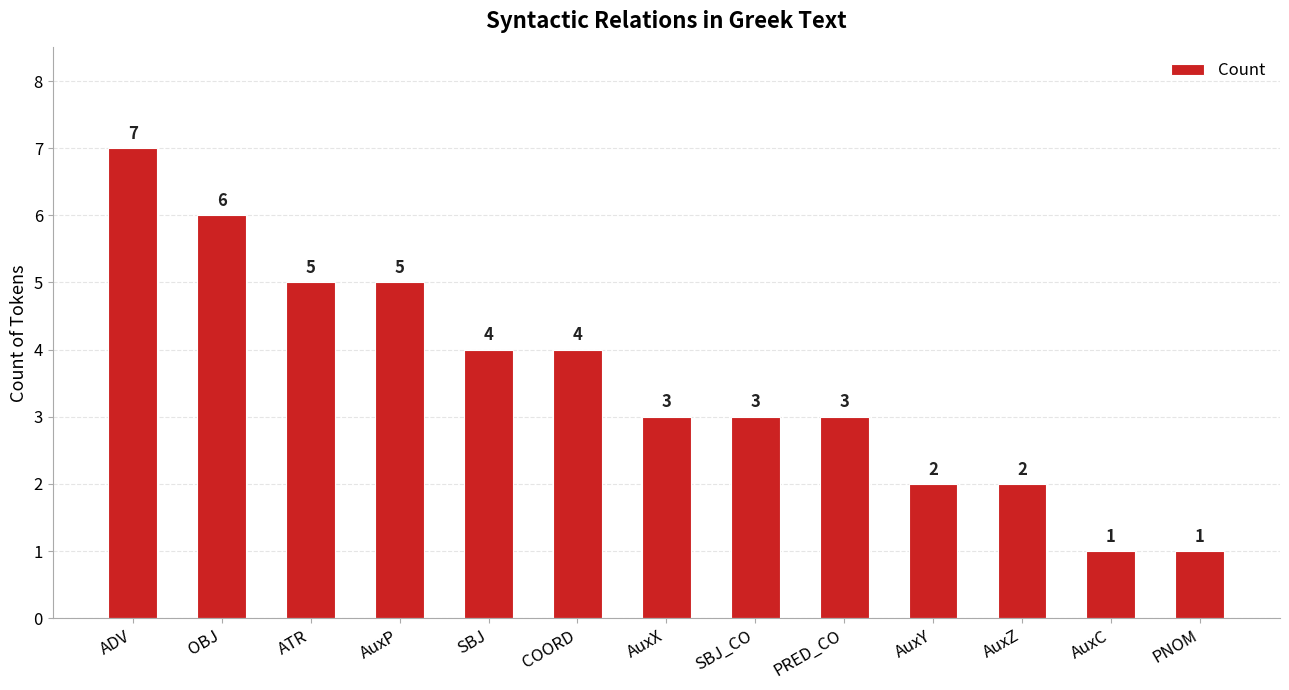

Reading right to left, list all the values displayed in this chart.

PNOM=1	AuxC=1	AuxZ=2	AuxY=2	PRED_CO=3	SBJ_CO=3	AuxX=3	COORD=4	SBJ=4	AuxP=5	ATR=5	OBJ=6	ADV=7